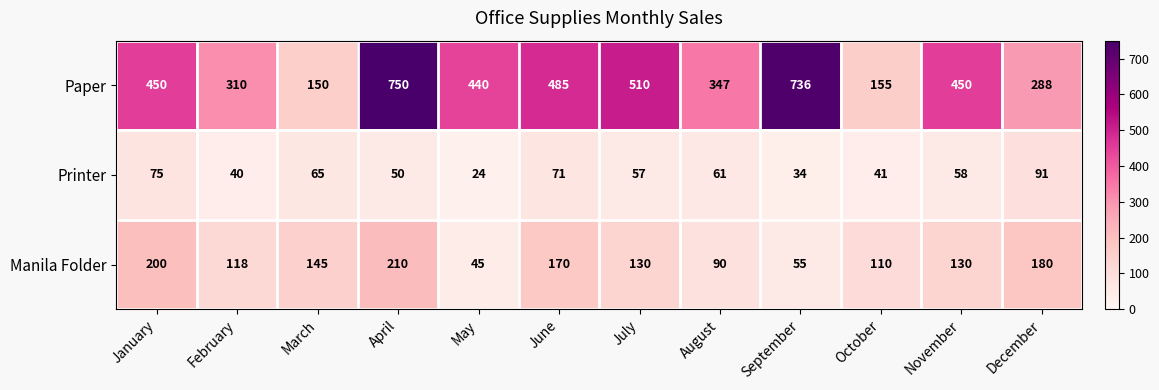

What is the difference between the maximum and minimum values in the Manila Folder series?

165